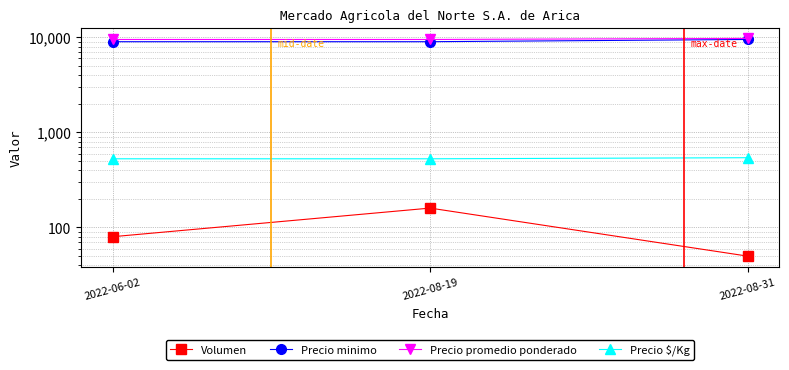

Which series has the largest total across all categories?

Precio promedio ponderado